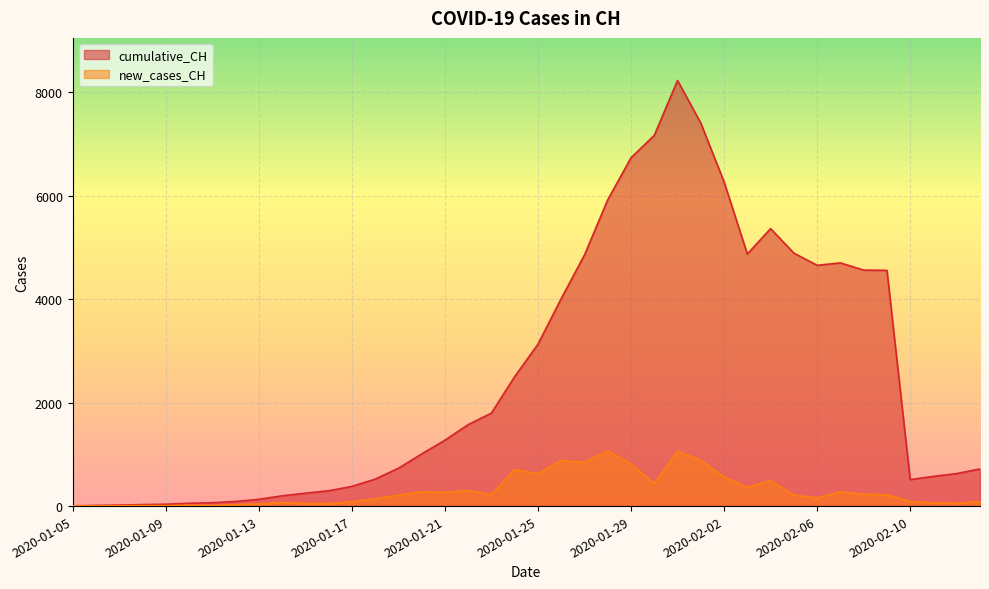

What are all the series names shown in the legend?

cumulative_CH, new_cases_CH